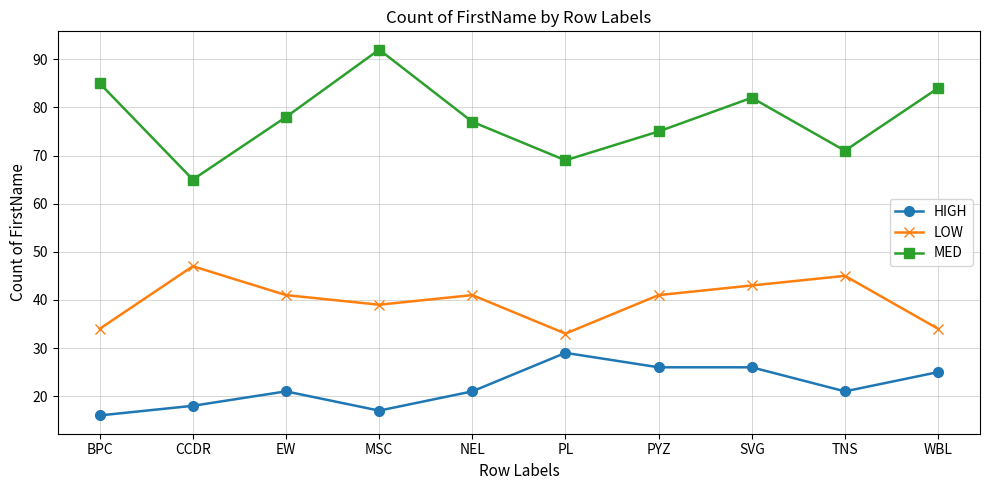

Is it true that LOW equals 11 at BPC?

False